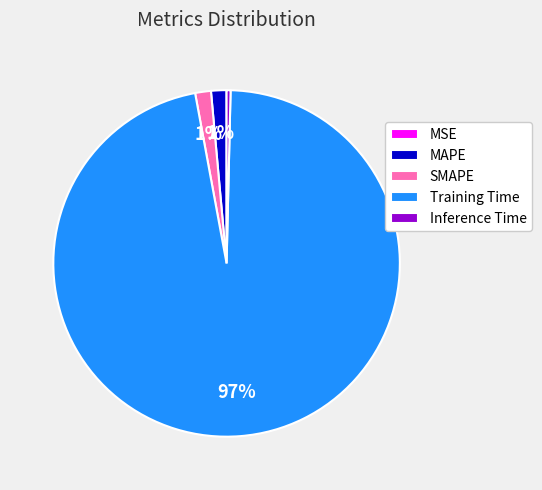

The Training Time slice represents 97% of the pie. True or false?

True